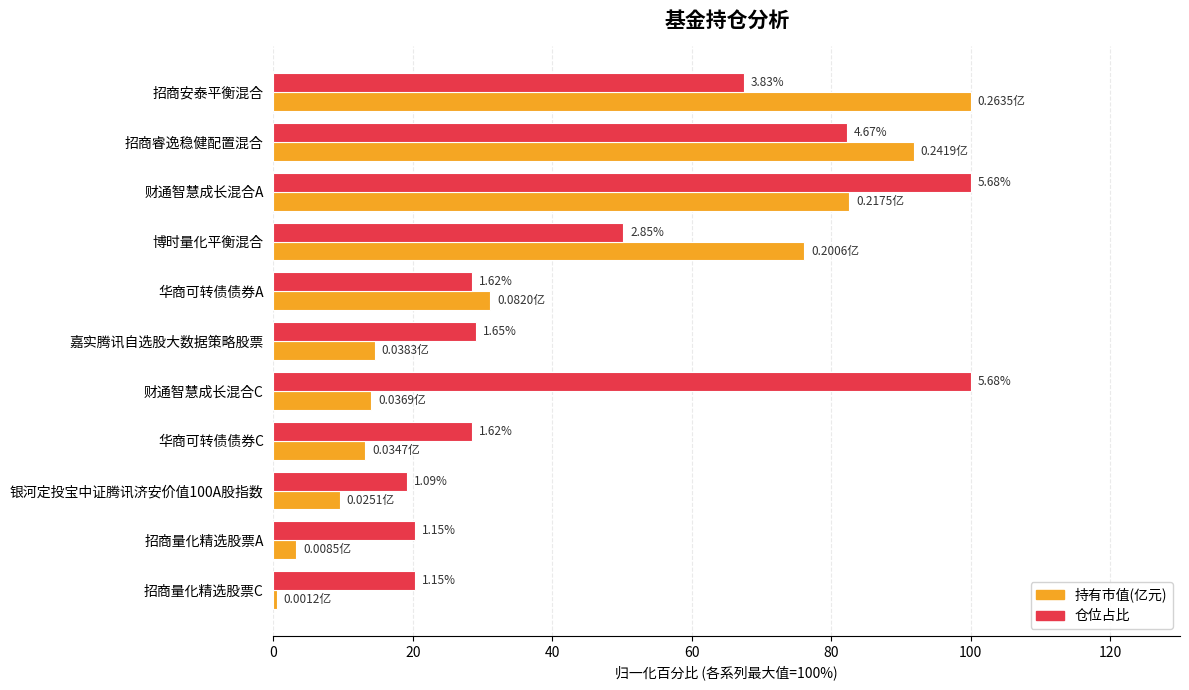

What are all the series names shown in the legend?

持有市值(亿元), 仓位占比